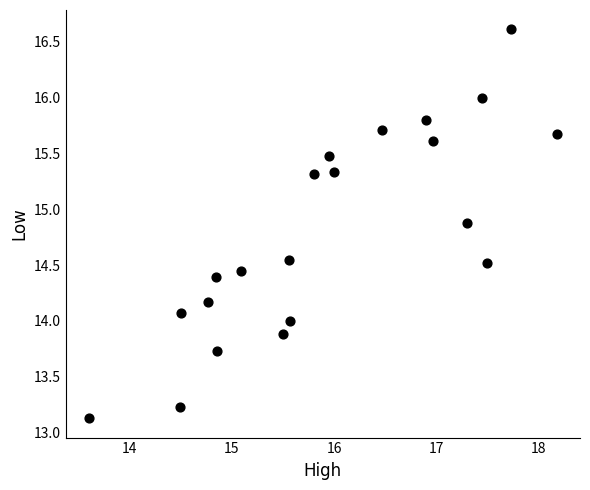

What is the range of X values (max minus min)?

4.6